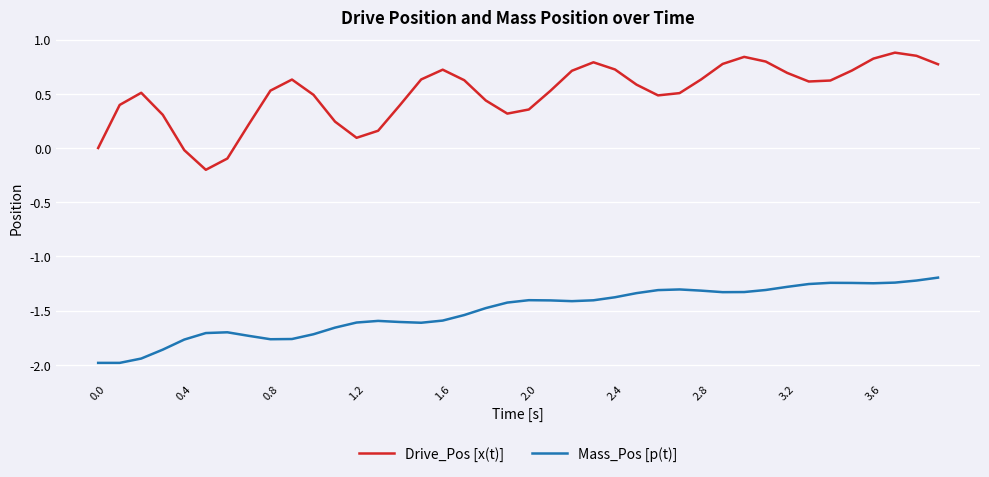

What is the highest value of the Drive_Pos [x(t)] series?

0.9